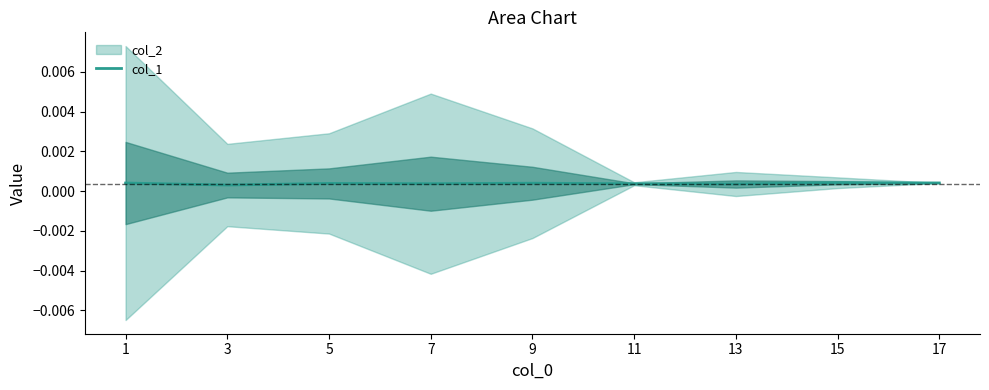

Is it true that the value at 3 is 0.0?

False